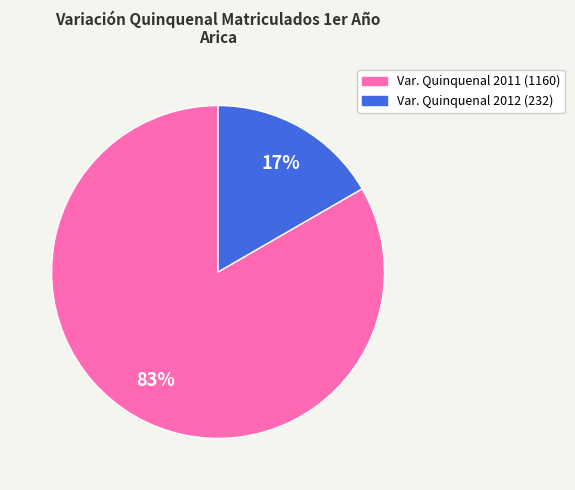

To the nearest percent, what is the average slice percentage?

50%